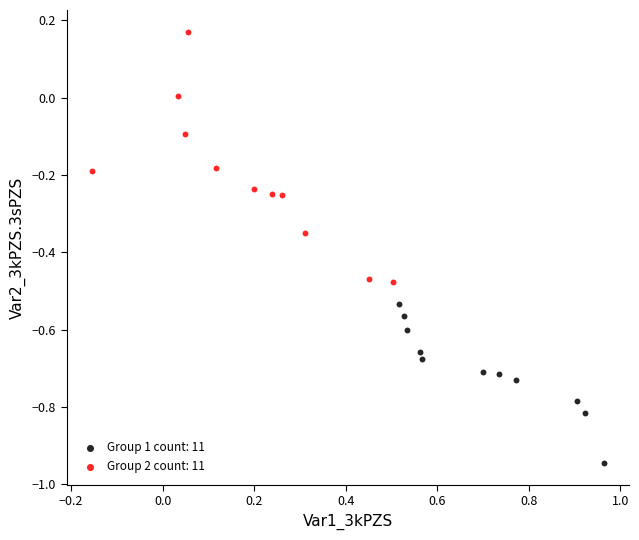

Which series contains the lowest Y value?

Group 1 count: 11